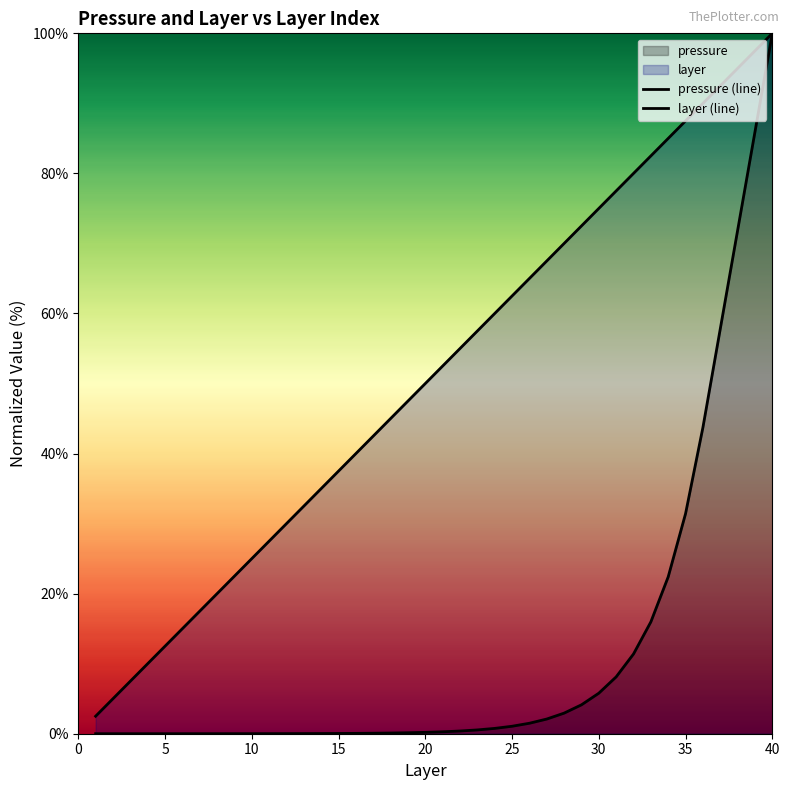

Between 24 and 35, which series saw the biggest shift?

pressure (line)